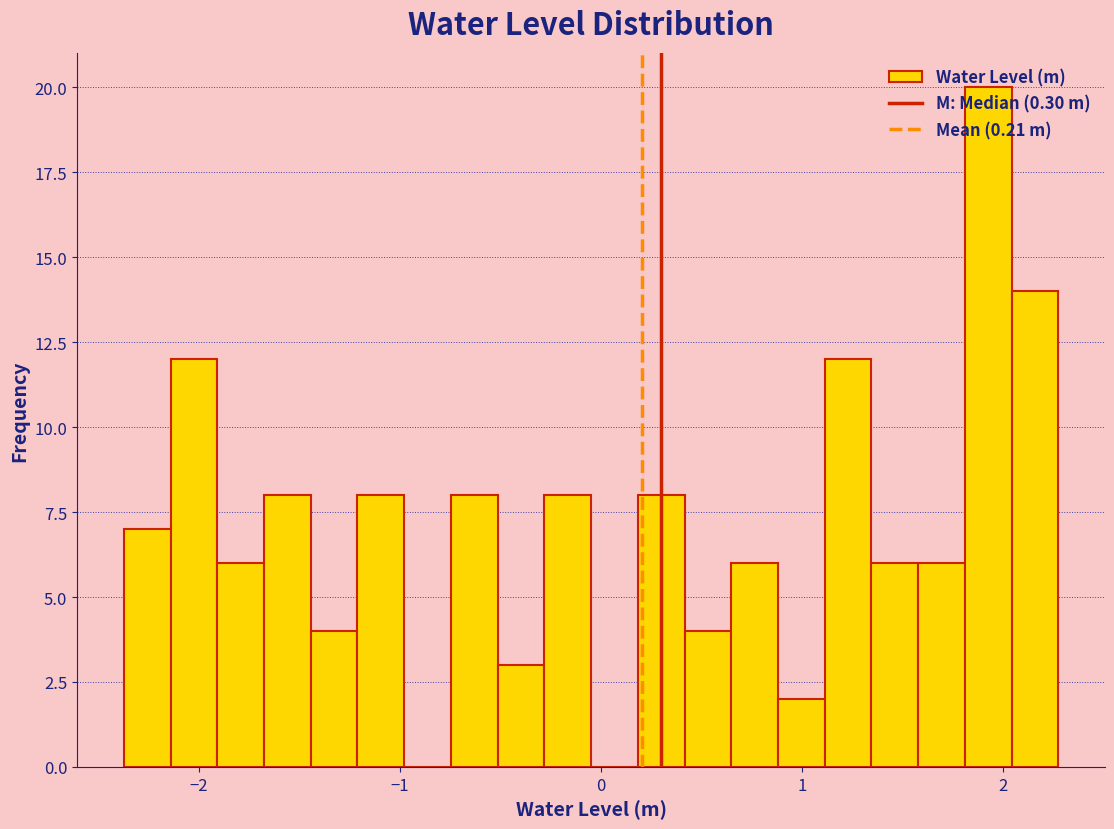

Around what value on the x-axis is the tallest bar? Give the approximate position of its centre, as read against the axis.

1.9